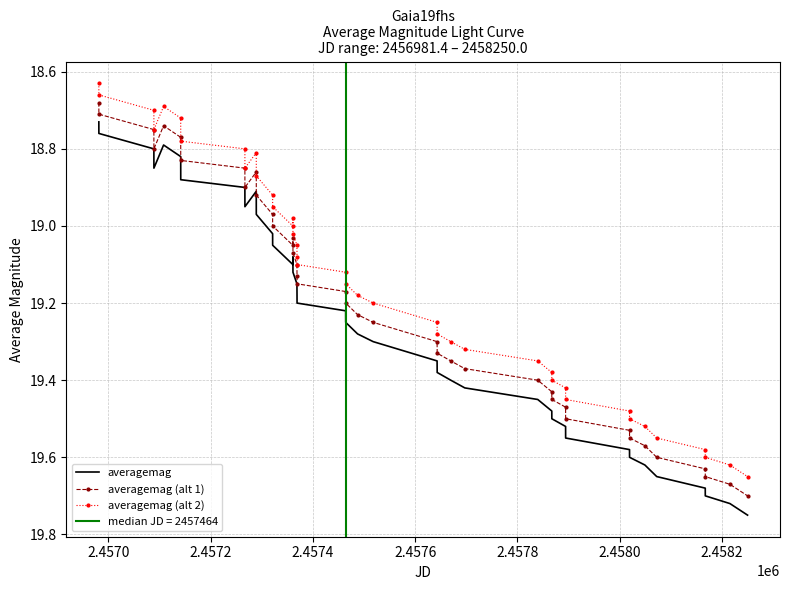

True or false: averagemag and averagemag (alt 1) intersect in this chart.

False